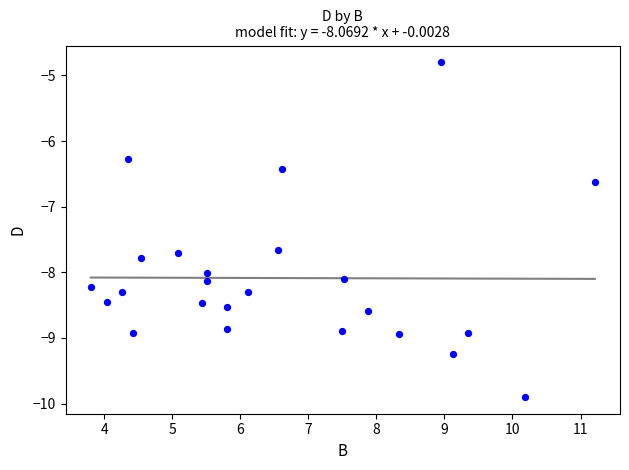

What is the range of X values (max minus min)?

7.4